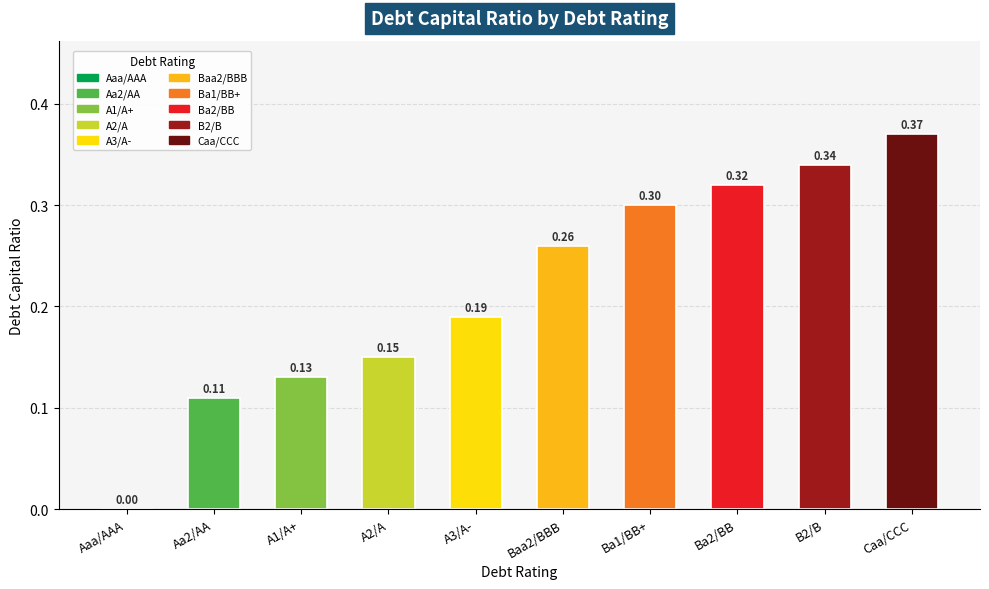

What is the sum of all values?

2.2